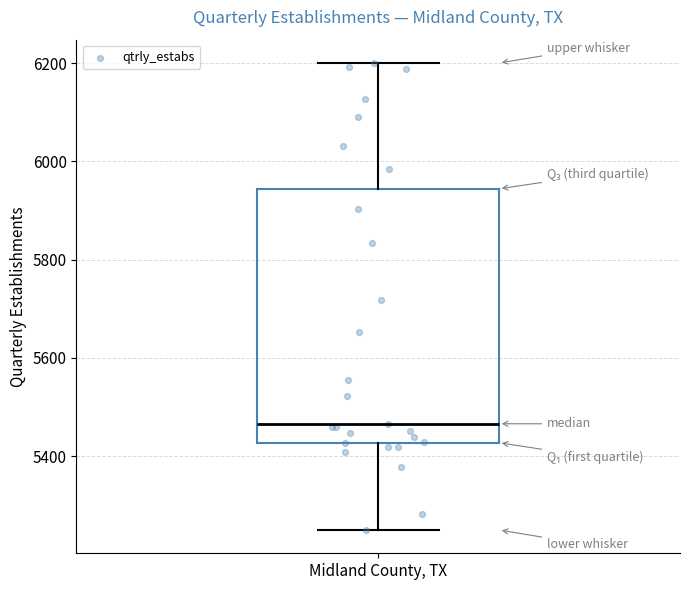

Where does the median line of the box for Midland County, TX sit on the y-axis? The values are not printed on the chart, so give them approximately, as read against the axis.

5460